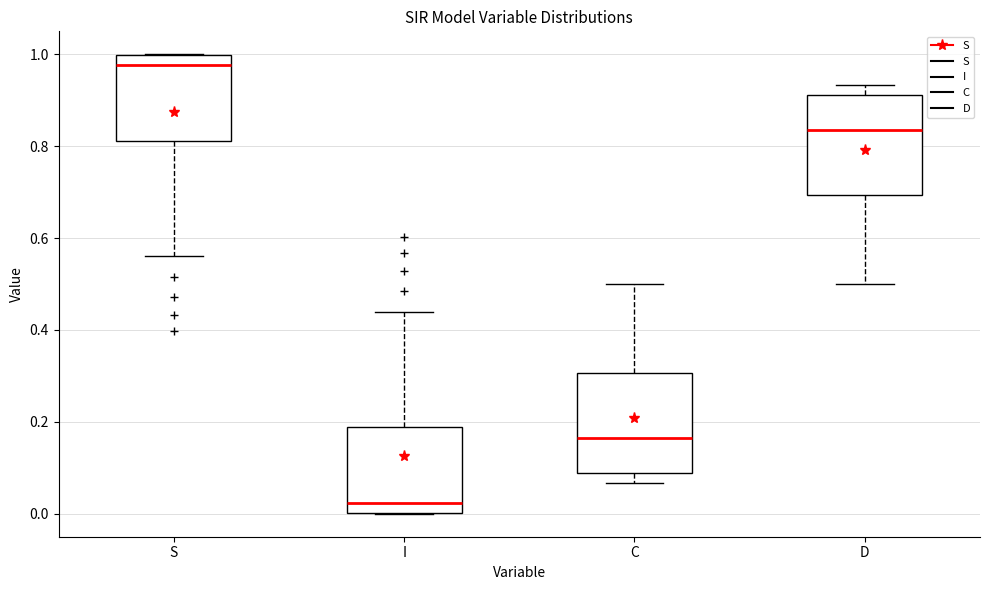

Where is the upper edge of the box for D on the y-axis? The values are not printed on the chart, so give them approximately, as read against the axis.

0.92